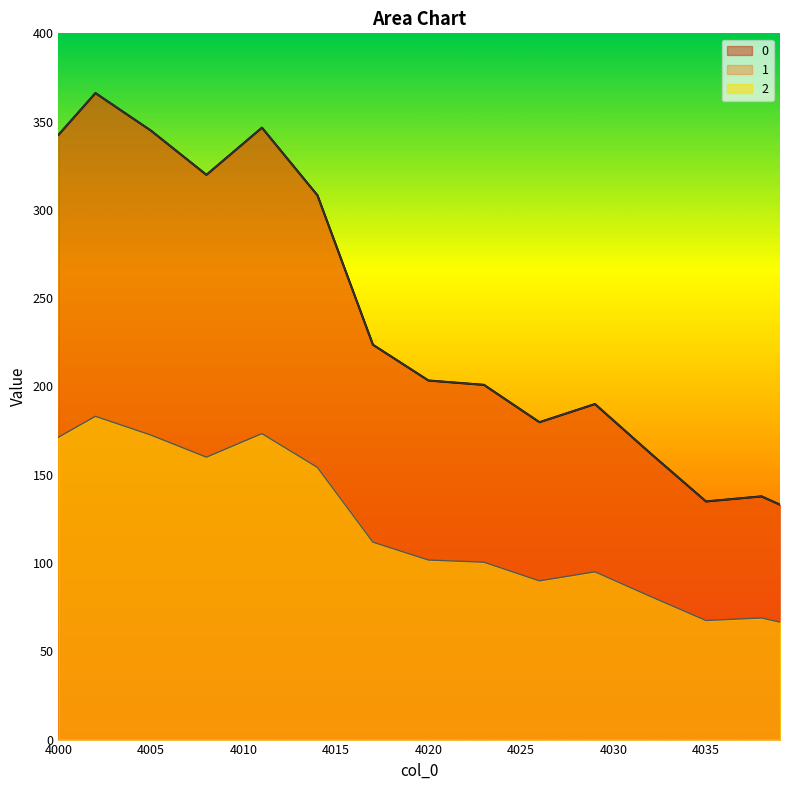

What is the spread (max minus min) of values at 4013?

160.5